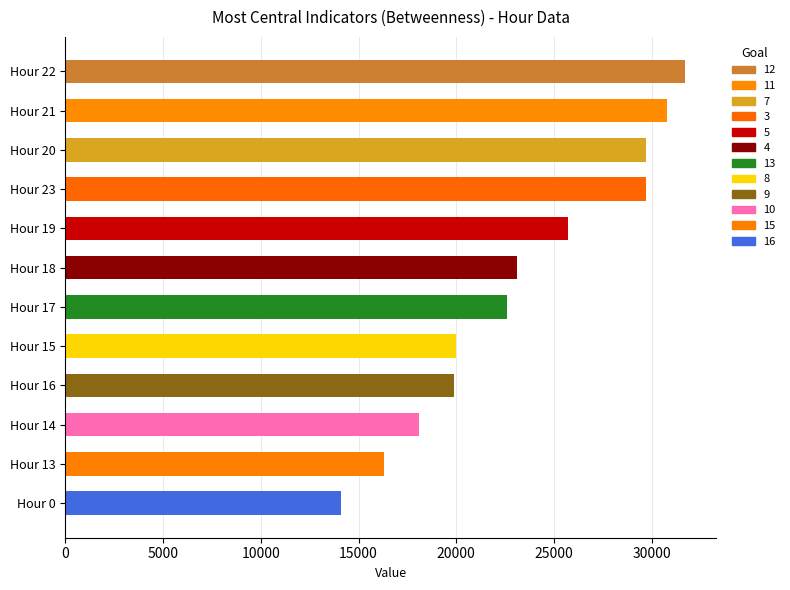

Is it true that the value at Hour 16 is 11871?

False